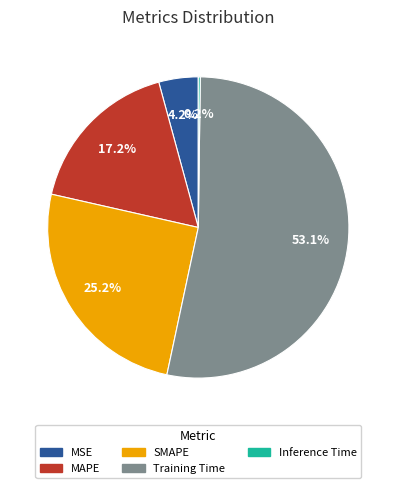

What percentage is NOT represented by MAPE?

82.8%